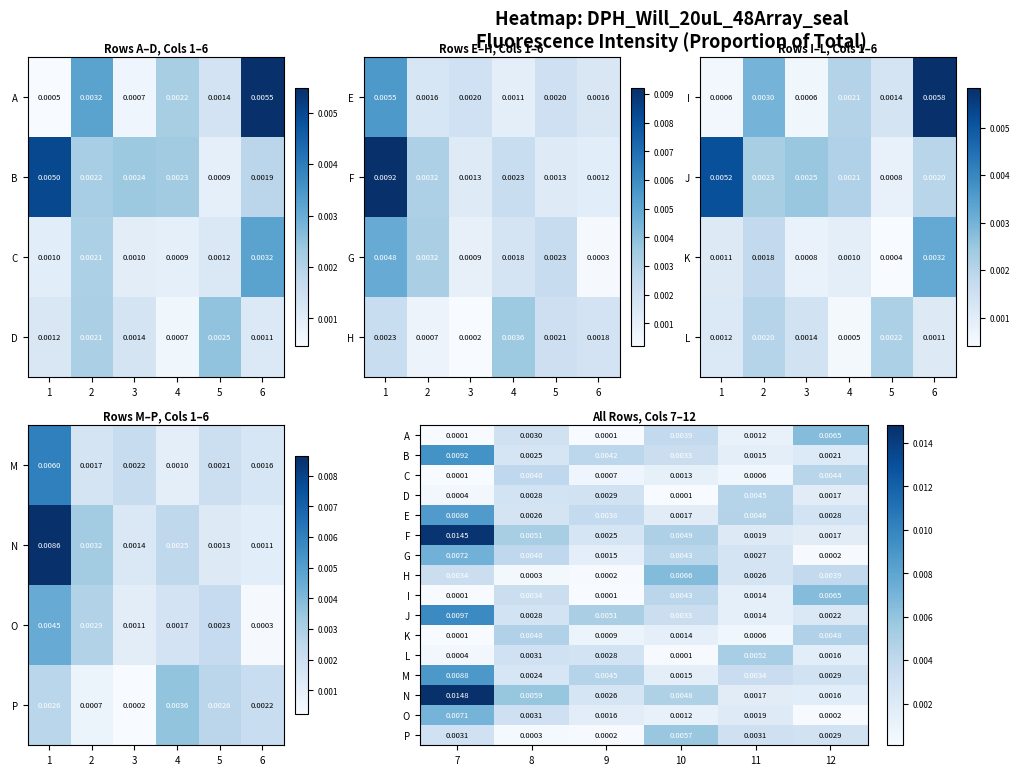

Rank the series by their maximum value, from lowest to highest.

C, D, K, L, P, A, I, H, O, G, E, M, B, J, F, N